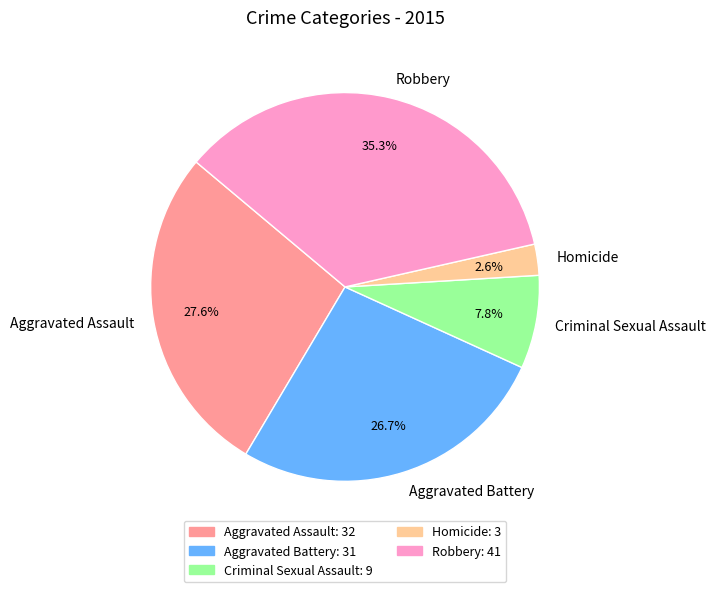

To the nearest percent, what portion does Aggravated Assault represent?

28%